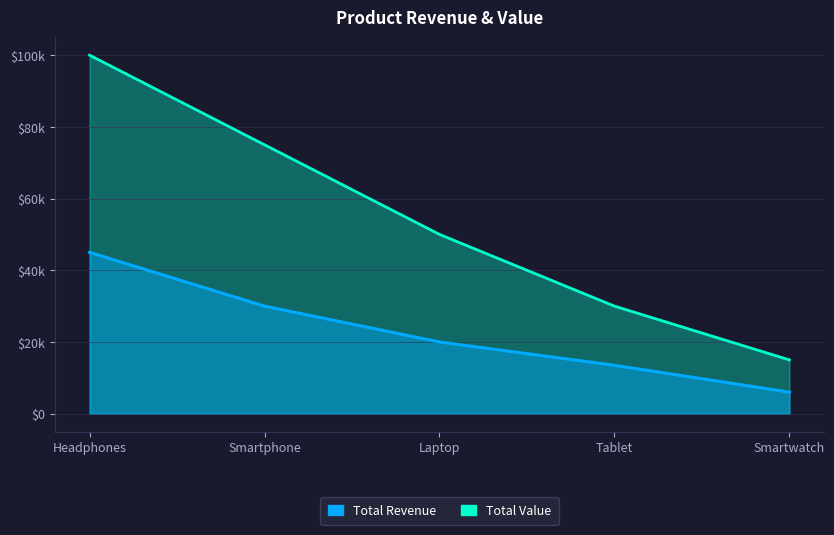

What is the label of the 2nd point from the left?

Smartphone